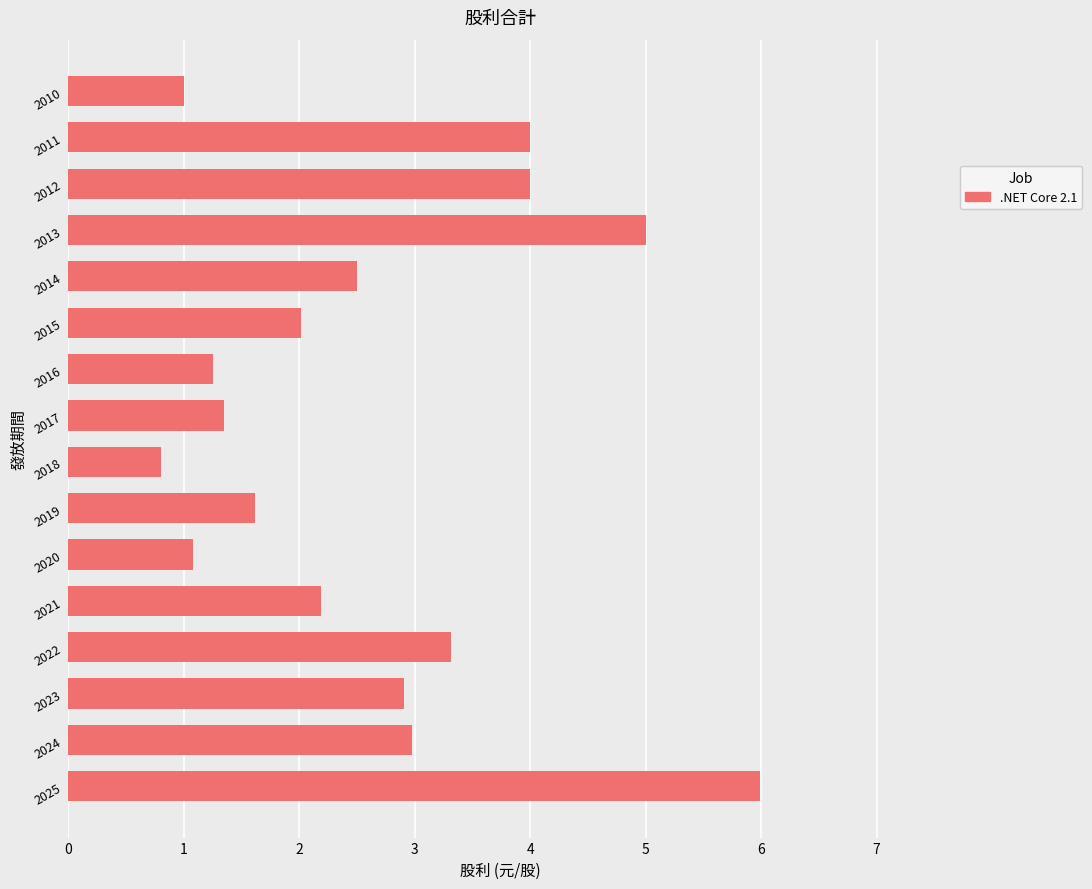

Which category has the lowest value across all series?

2018